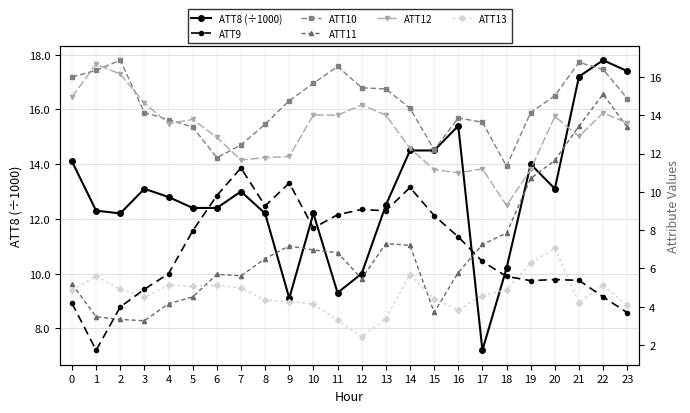

Between 17 and 22, which is larger?

22